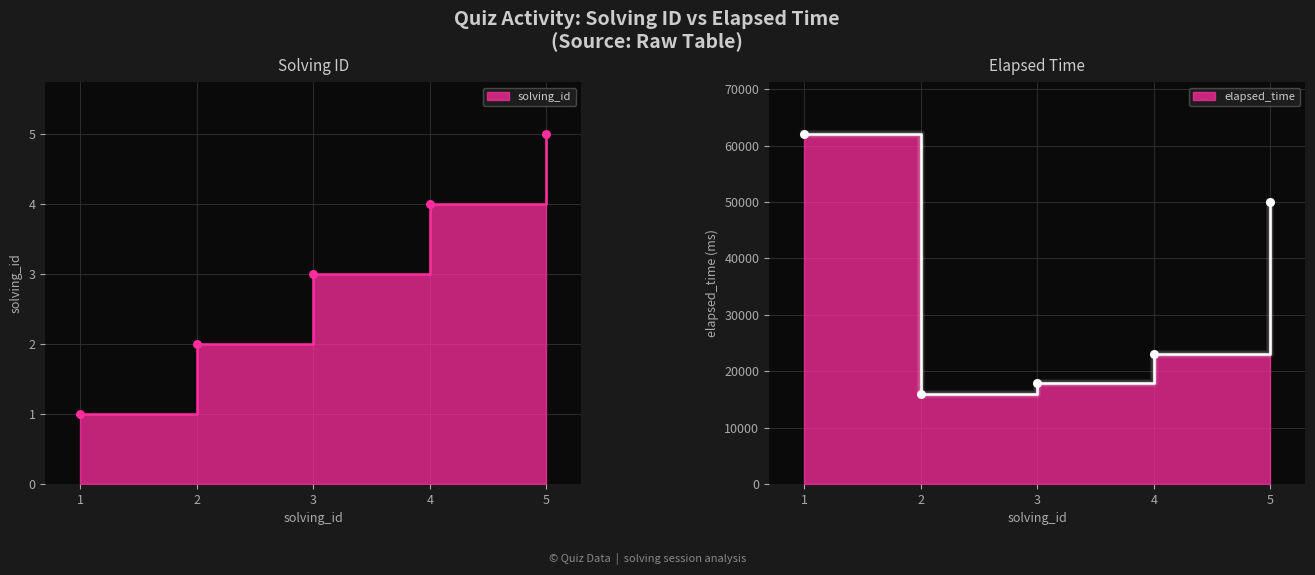

Which series has the largest Y range (max minus min)?

elapsed_time